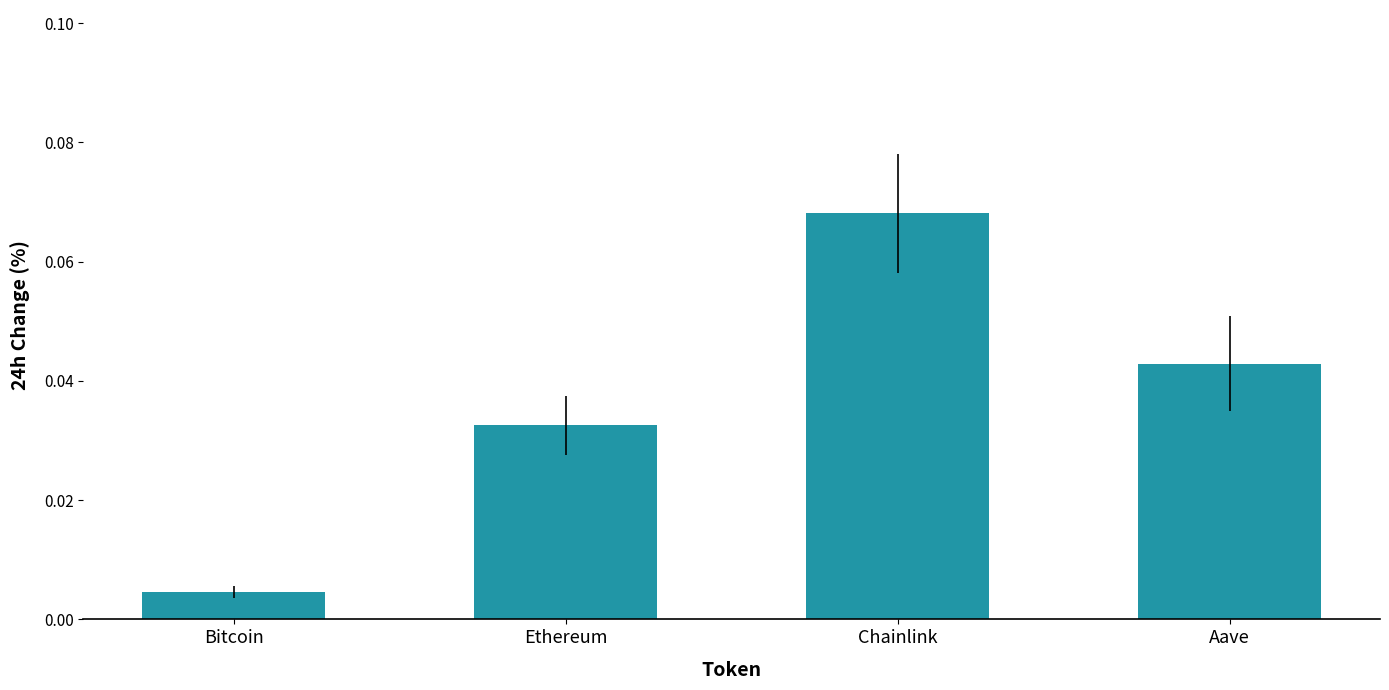

At which category does the chart reach its minimum across all series?

Bitcoin